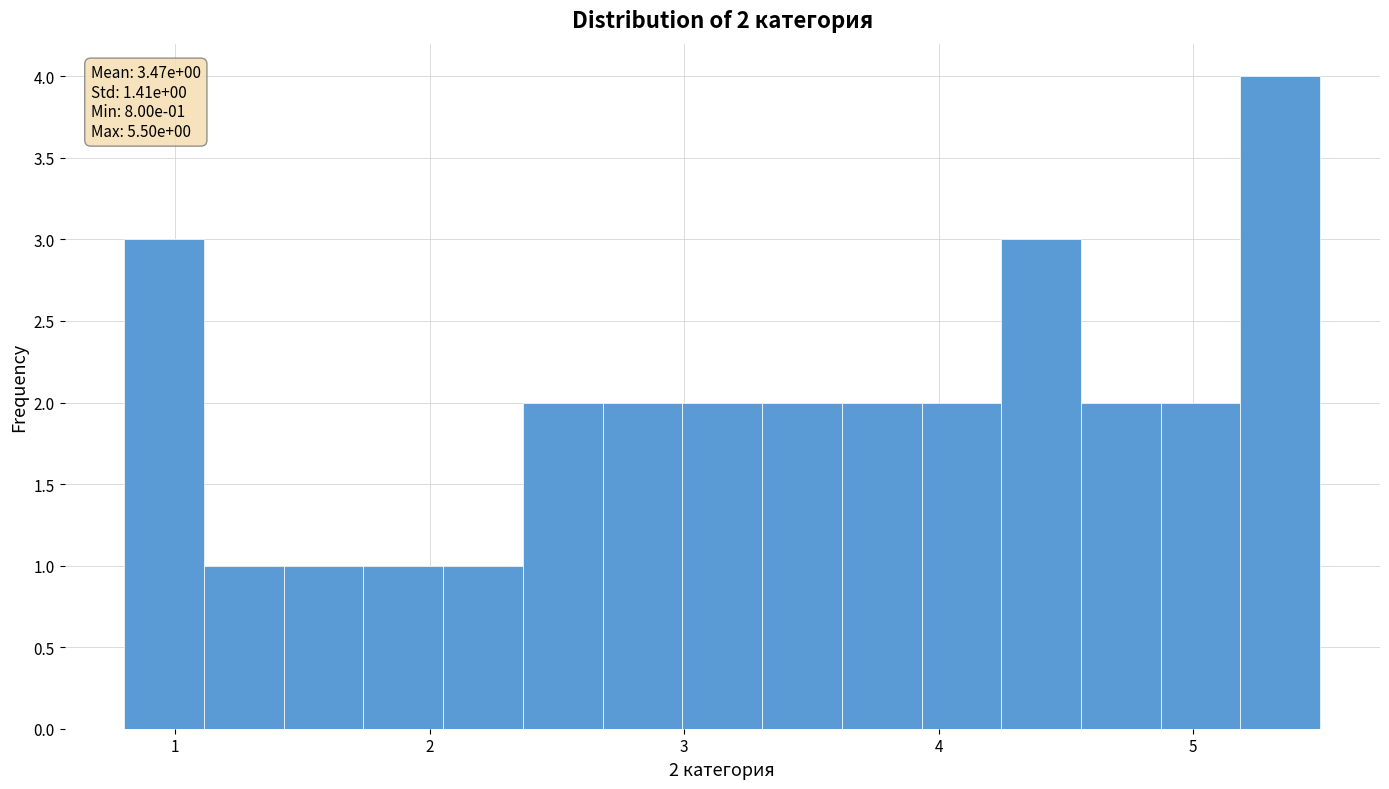

Read against the x-axis, roughly where is the centre of the tallest bar?

5.3